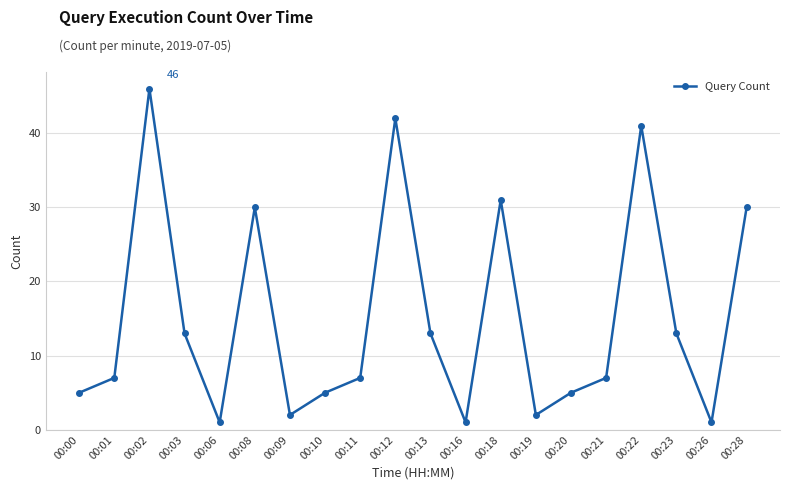

The value at 00:11 is 11. True or false?

False